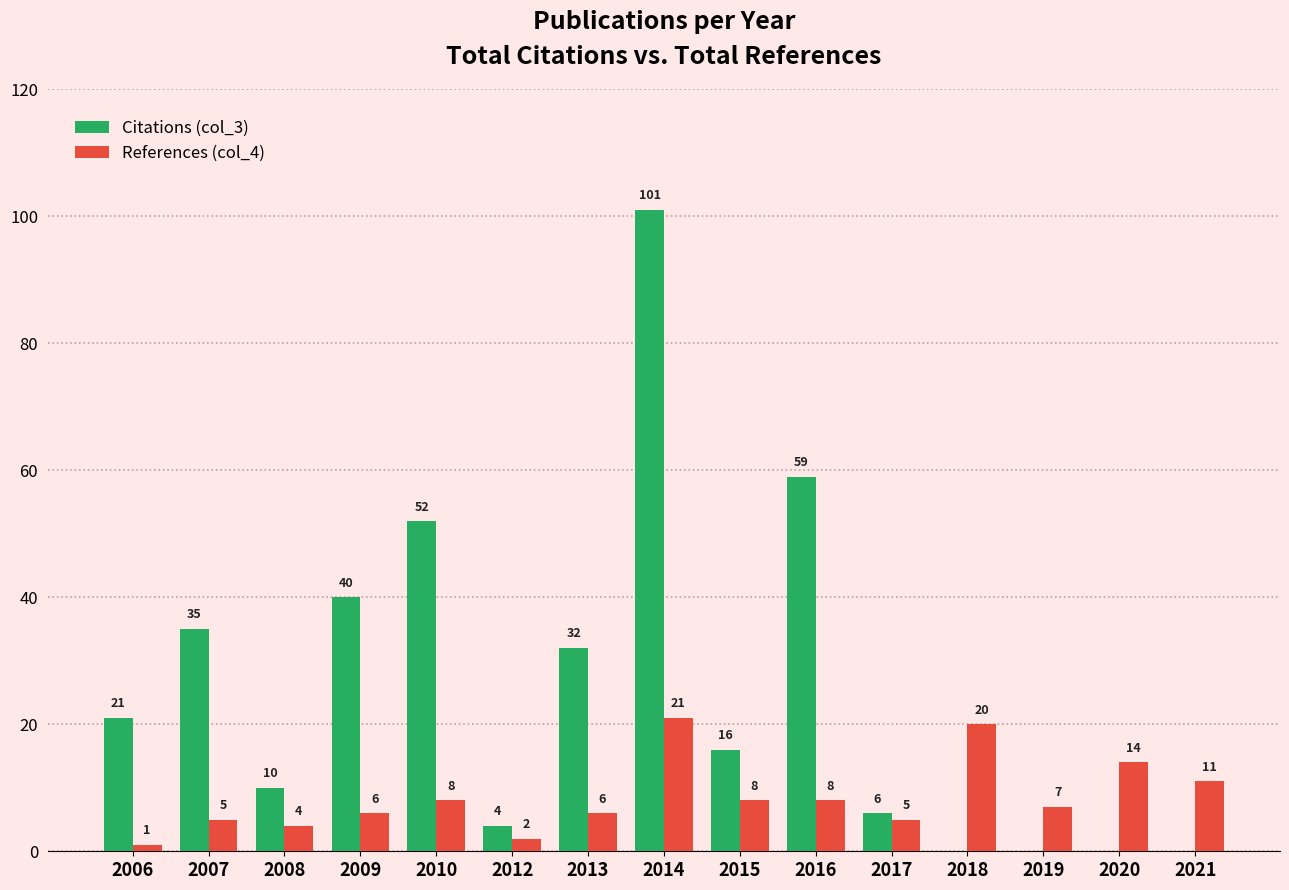

True or false: Citations (col_3) has a value of 59 at 2016.

True